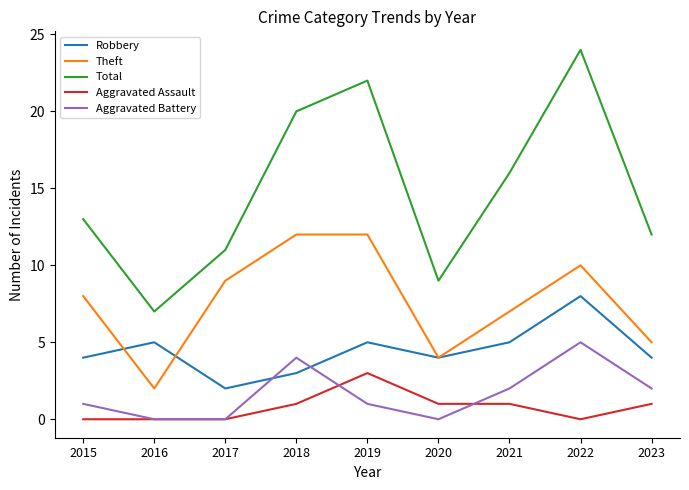

Reading left to right, extract all data points from this chart.

Robbery: 4	5	2	3	5	4	5	8	4
Theft: 8	2	9	12	12	4	7	10	5
Total: 13	7	11	20	22	9	16	24	12
Aggravated Assault: 0	0	0	1	3	1	1	0	1
Aggravated Battery: 1	0	0	4	1	0	2	5	2